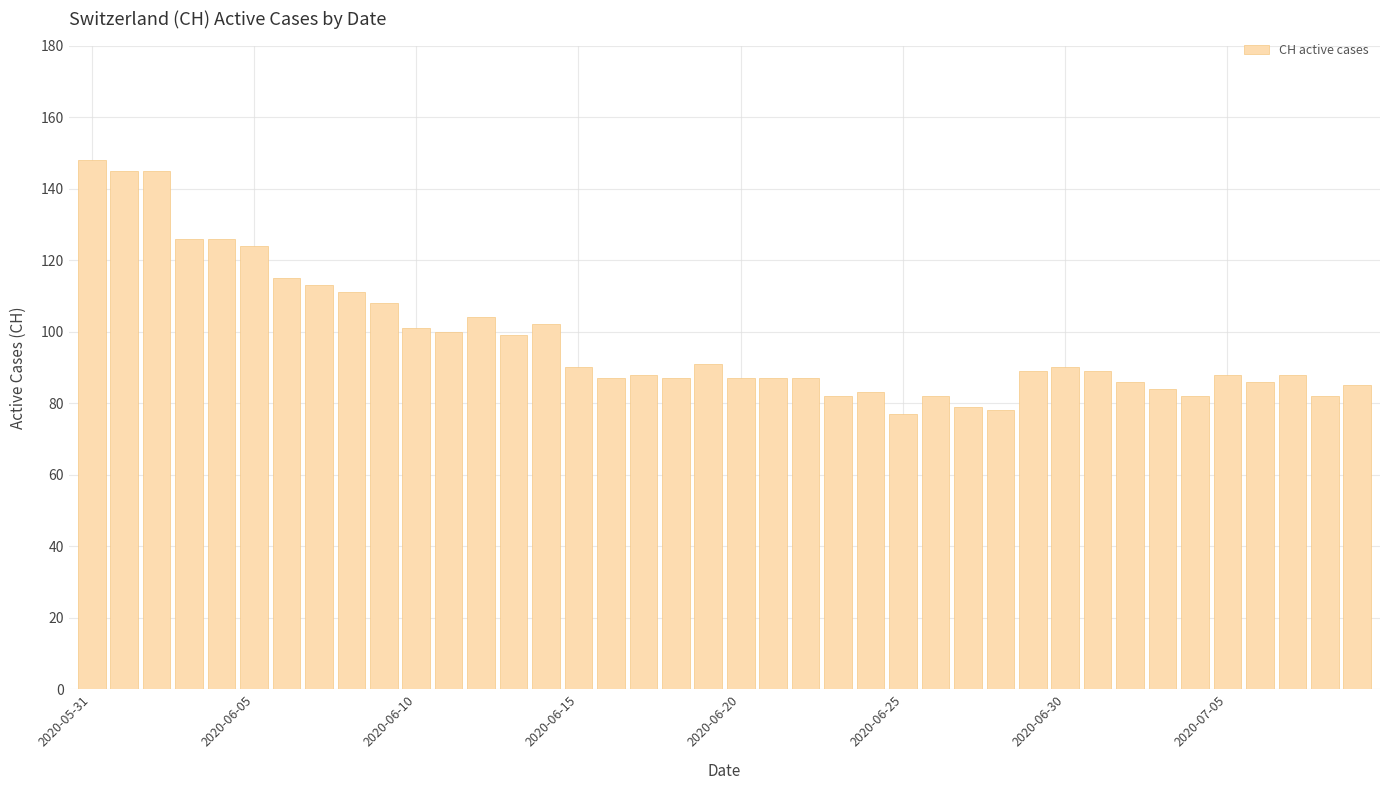

What is the value of the 6th bar from the left?

124